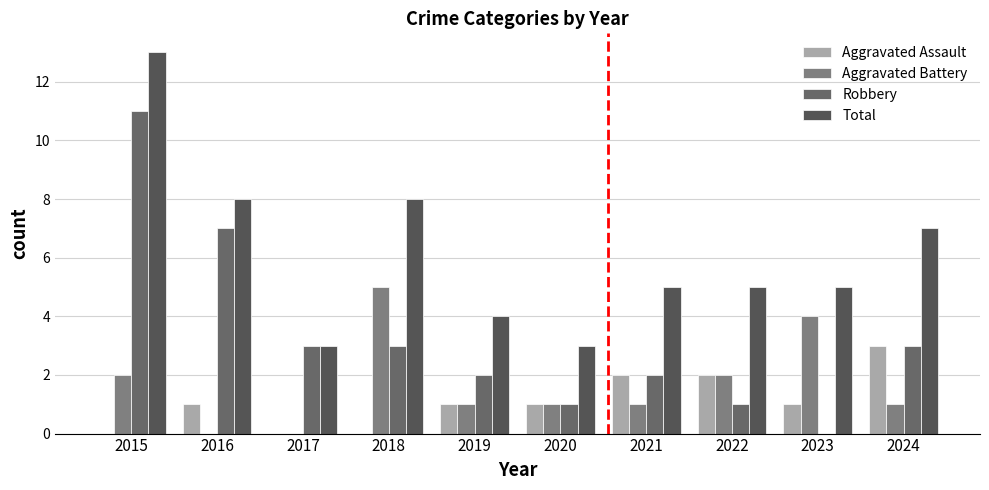

How many data points does each series have?

10